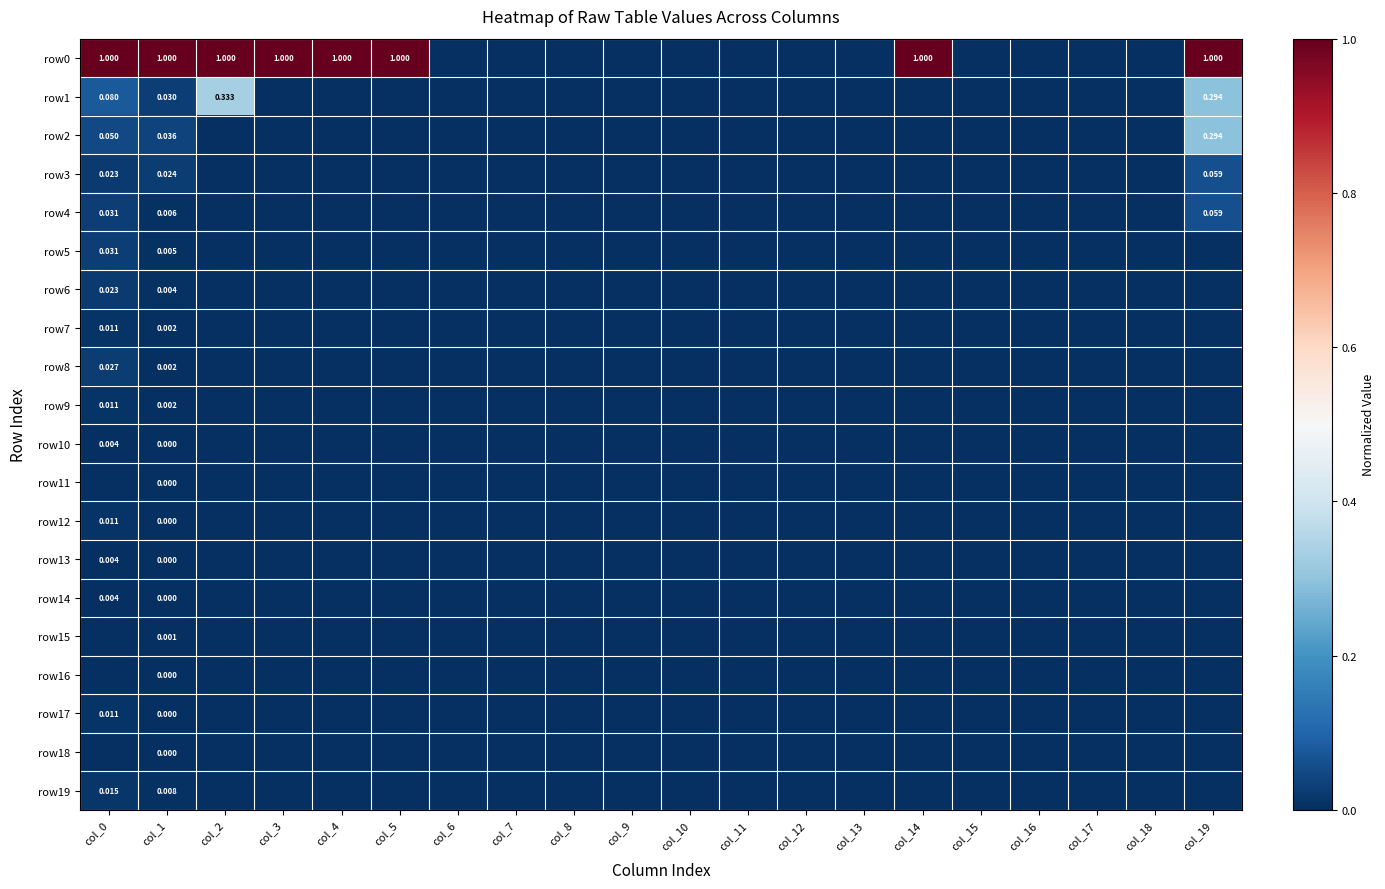

Which has a higher value, col_10 or col_17?

col_10